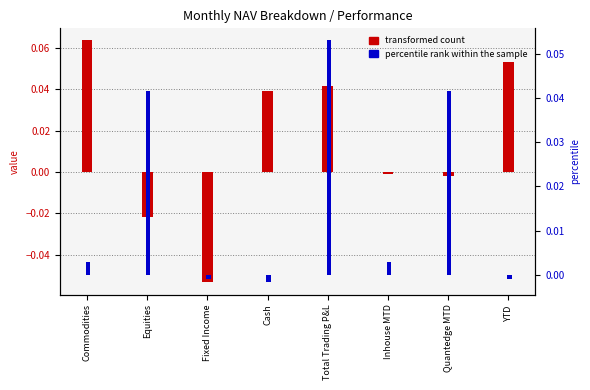

Is the value of percentile rank within the sample at Quantedge MTD greater than the value of transformed count at Inhouse MTD?

Yes